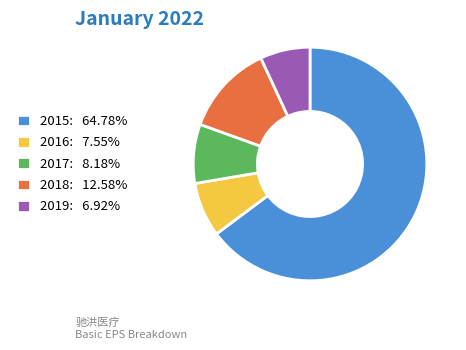

Combined, do 2015: 64.78% and 2016: 7.55% account for over 50%?

Yes